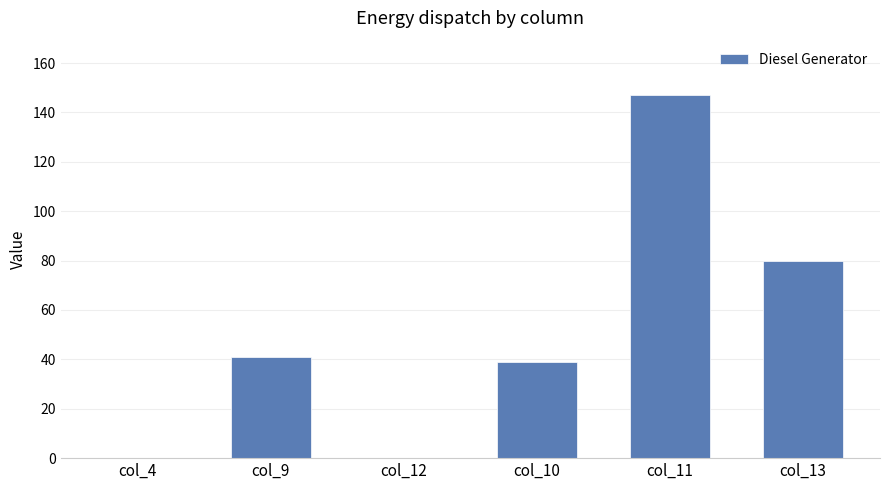

The value at col_12 is 0.0. True or false?

True